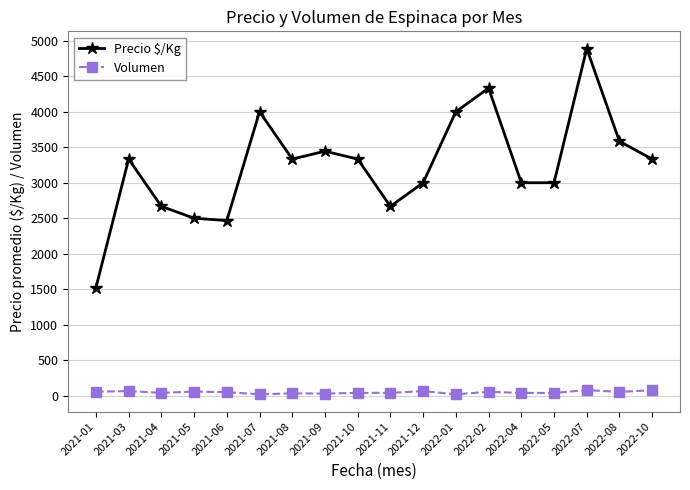

How many values in the Precio $/Kg series are below 3333?

8